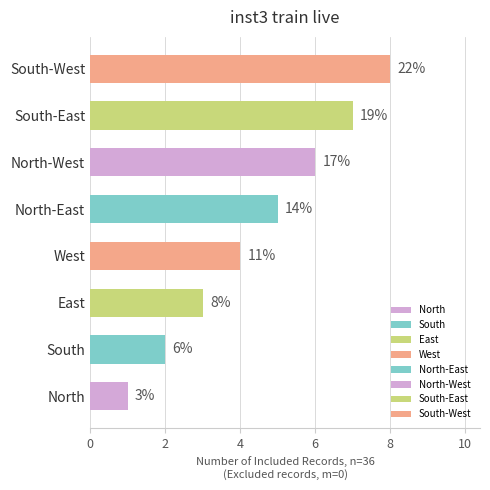

The value at South-East is 7. True or false?

True